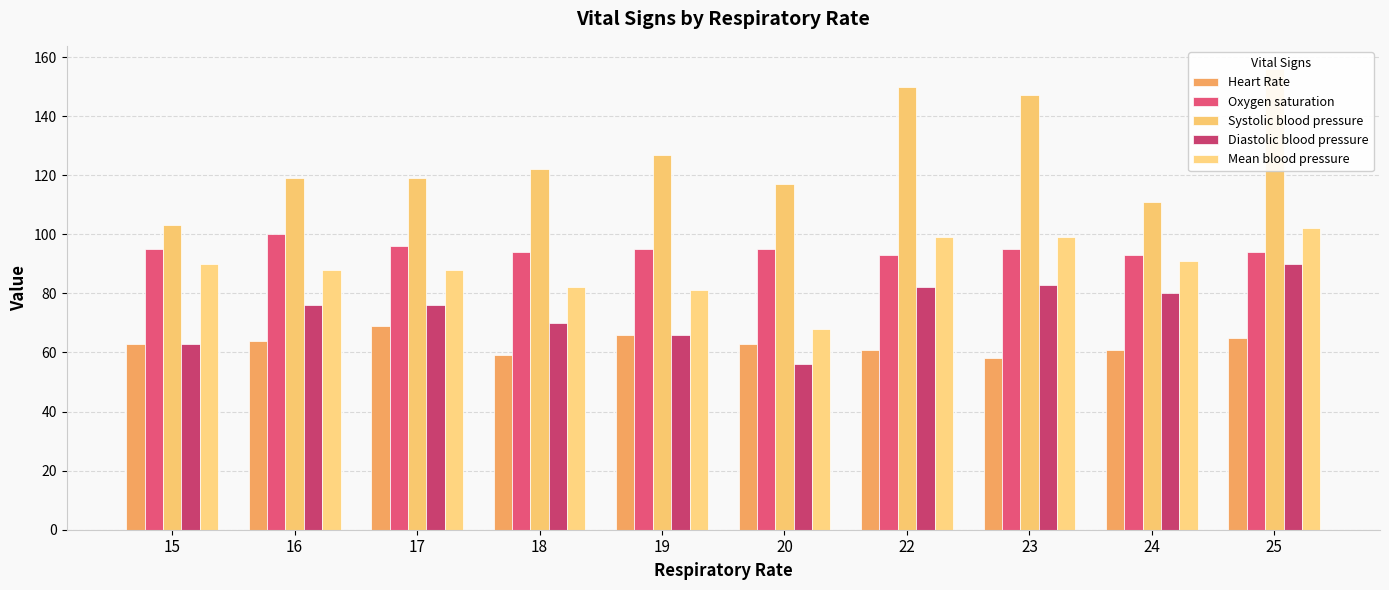

Which series has the largest range (max minus min)?

Systolic blood pressure